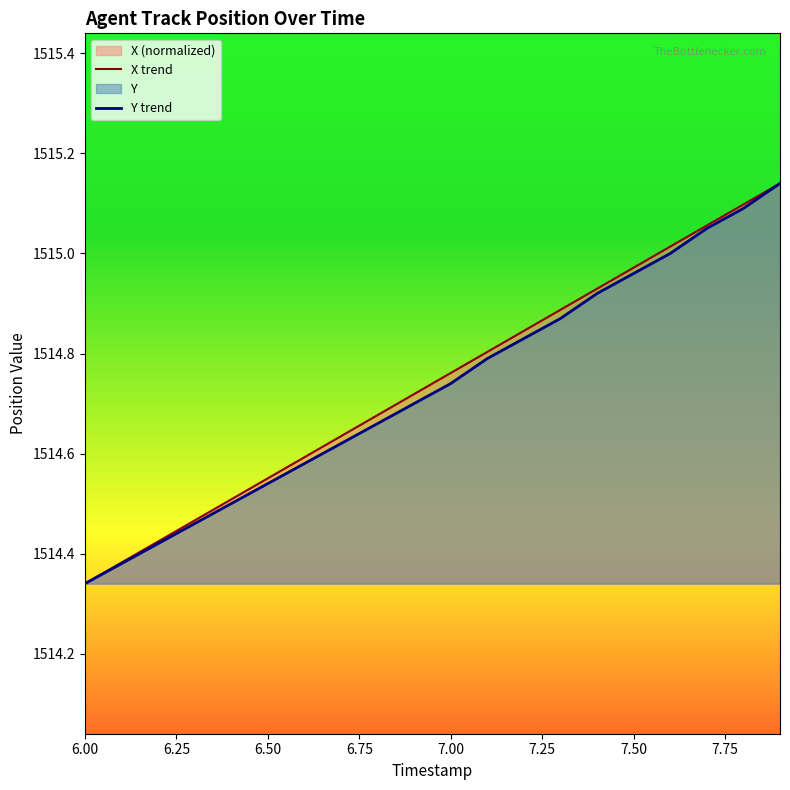

List the series in order of their overall mean, lowest first.

Y, X